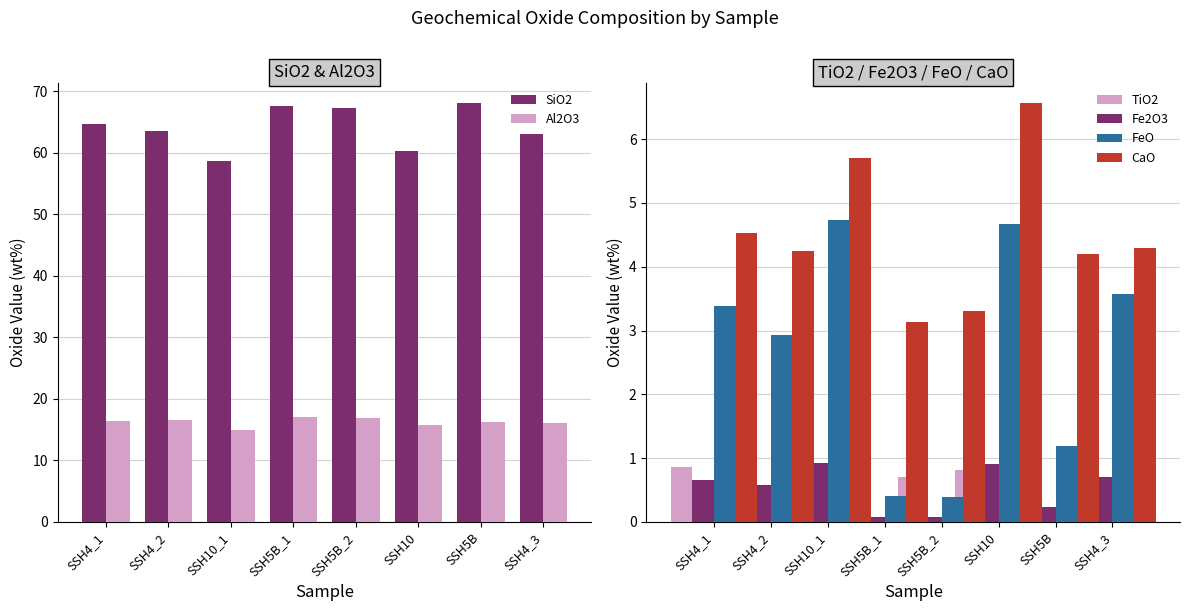

What is the difference between the maximum and minimum values in the Al2O3 series?

2.0